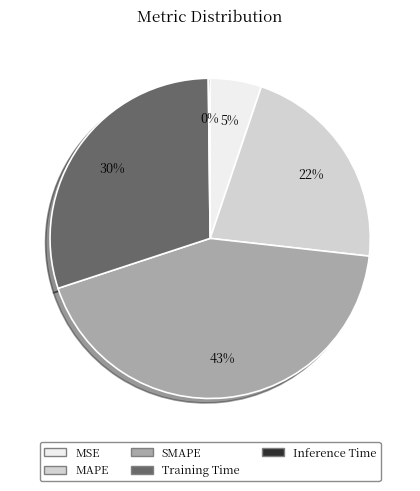

What percentage is the MAPE slice, to the nearest percent?

22%